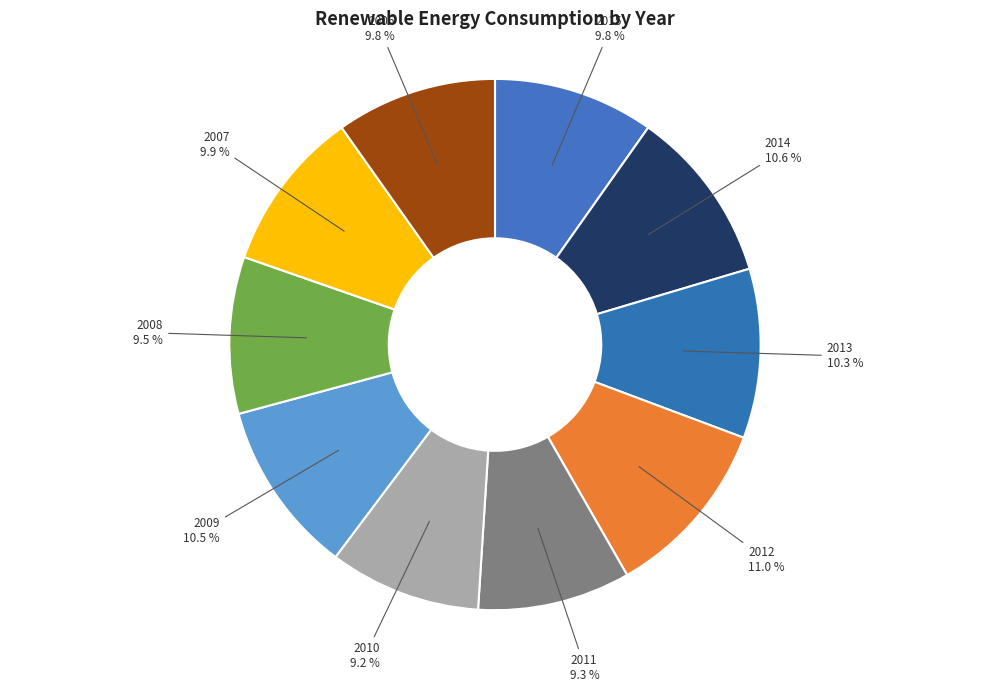

True or false: 2013 accounts for 21% of the total.

False